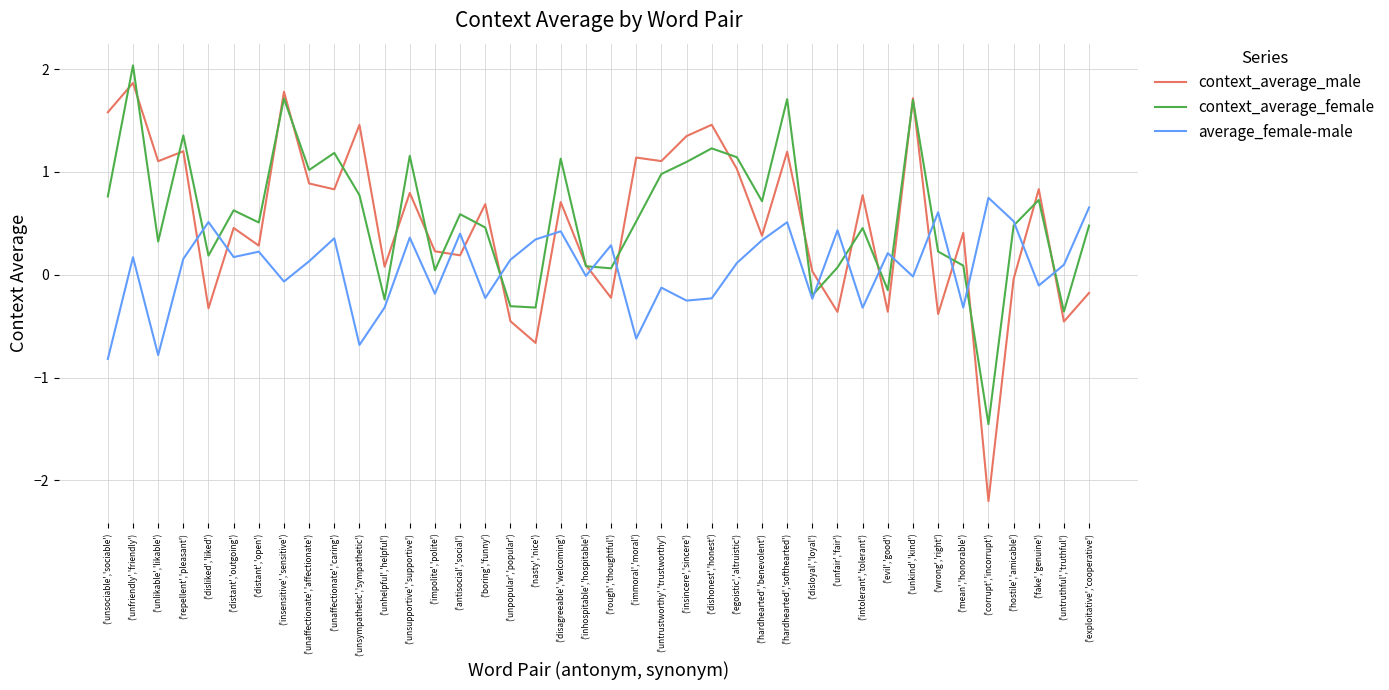

At ('hostile','amicable'), list the series in order from smallest to largest.

context_average_male, context_average_female, average_female-male